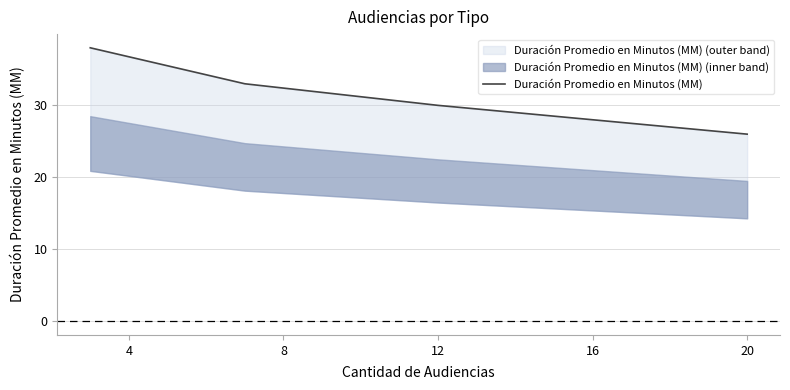

What value does the data have at 8?

30